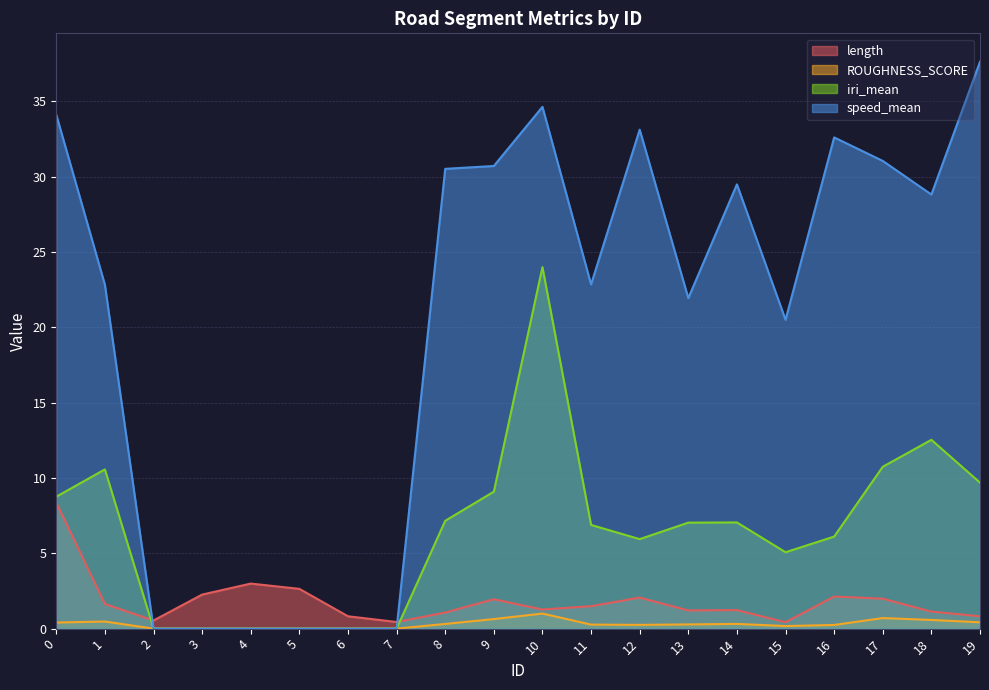

At how many categories does at least one series exceed 31?

6